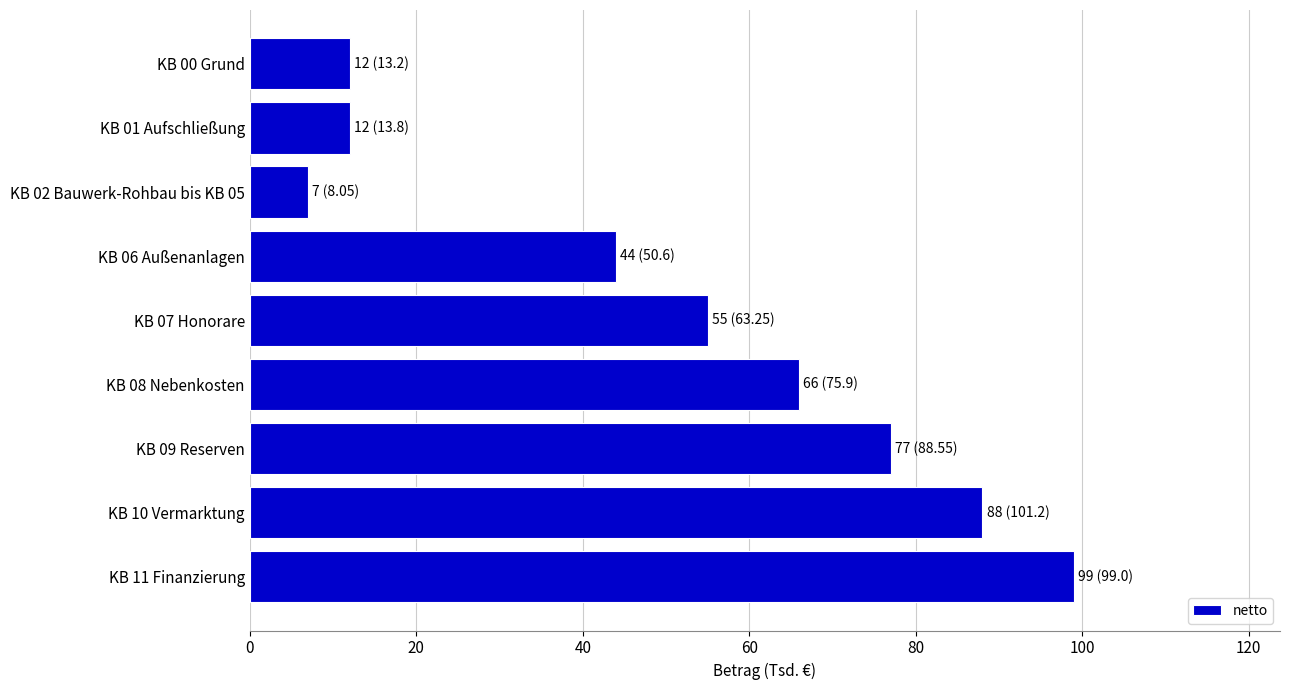

Which has a higher value, KB 11 Finanzierung or KB 09 Reserven?

KB 11 Finanzierung